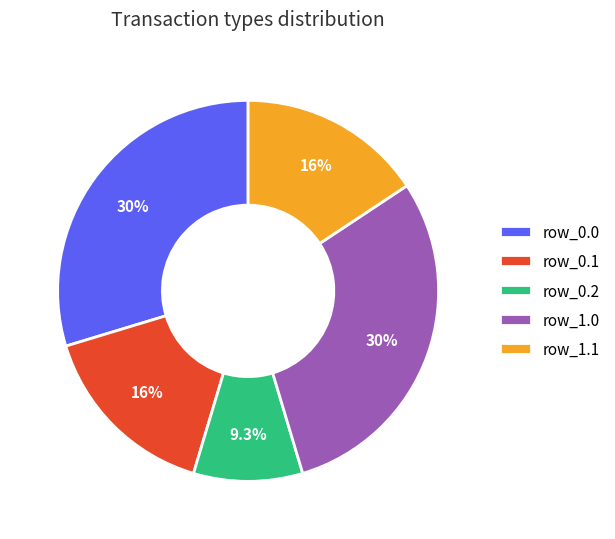

Approximately how many times larger is the value at row_0.2 compared to row_1.1?

0.6